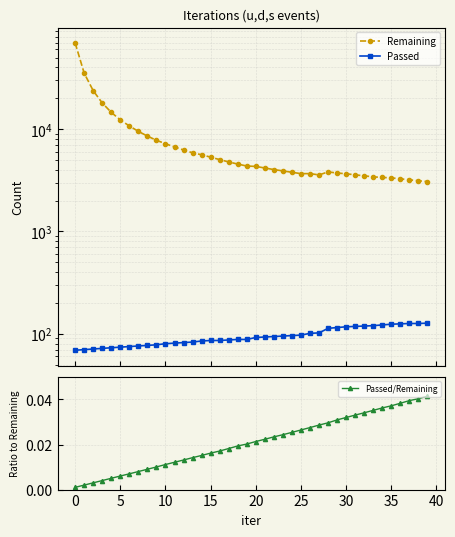

Which series has the largest total across all categories?

Remaining